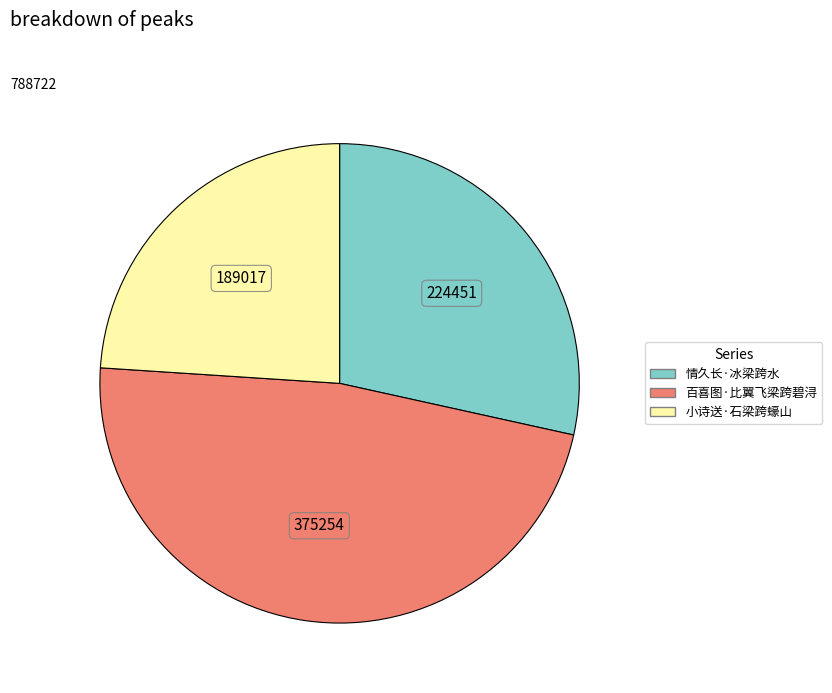

Do 百喜图·比翼飞梁跨碧浔 and 小诗送·石梁跨蠔山 together represent more than half of the pie?

Yes